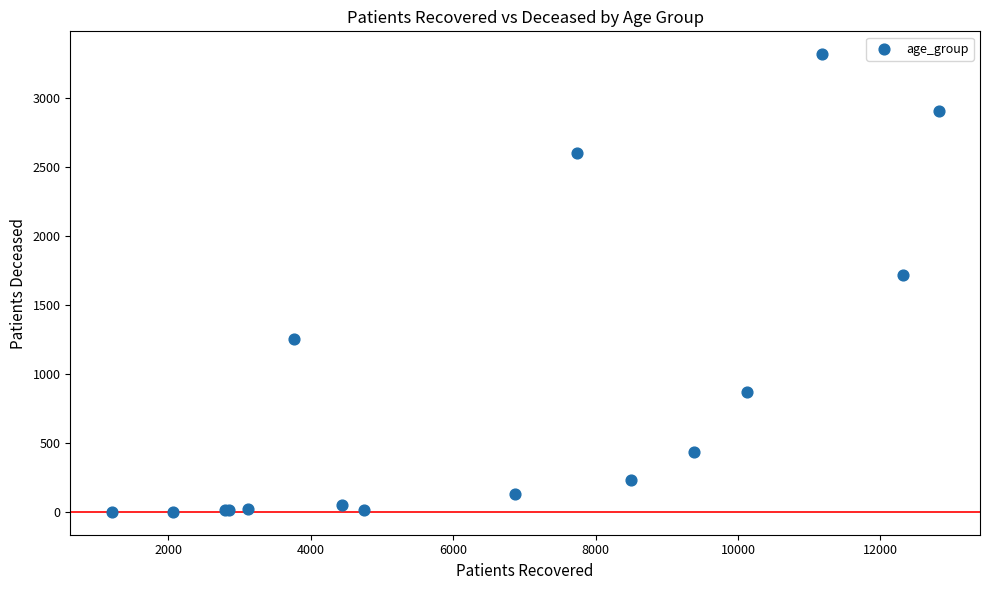

What Y value in the scatter plot is closest to 1659?

1717